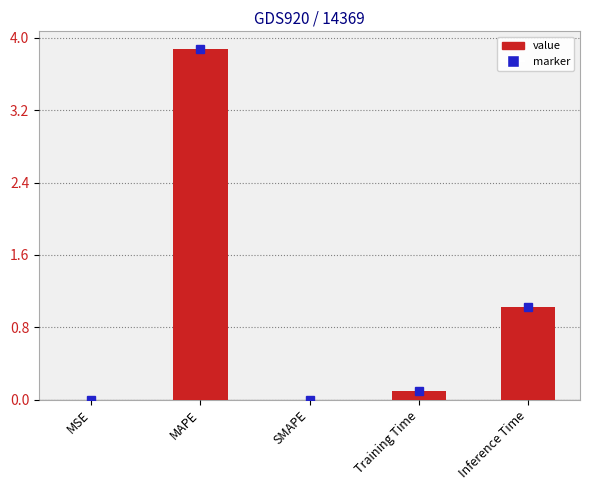

What is the maximum value shown in the chart?

3.9